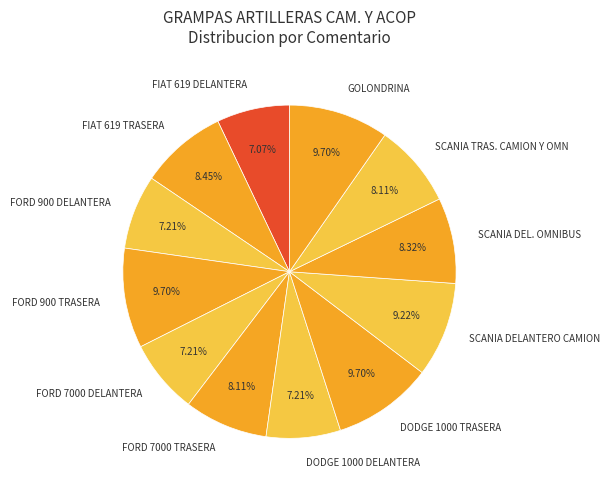

Is there a majority slice in this chart?

No